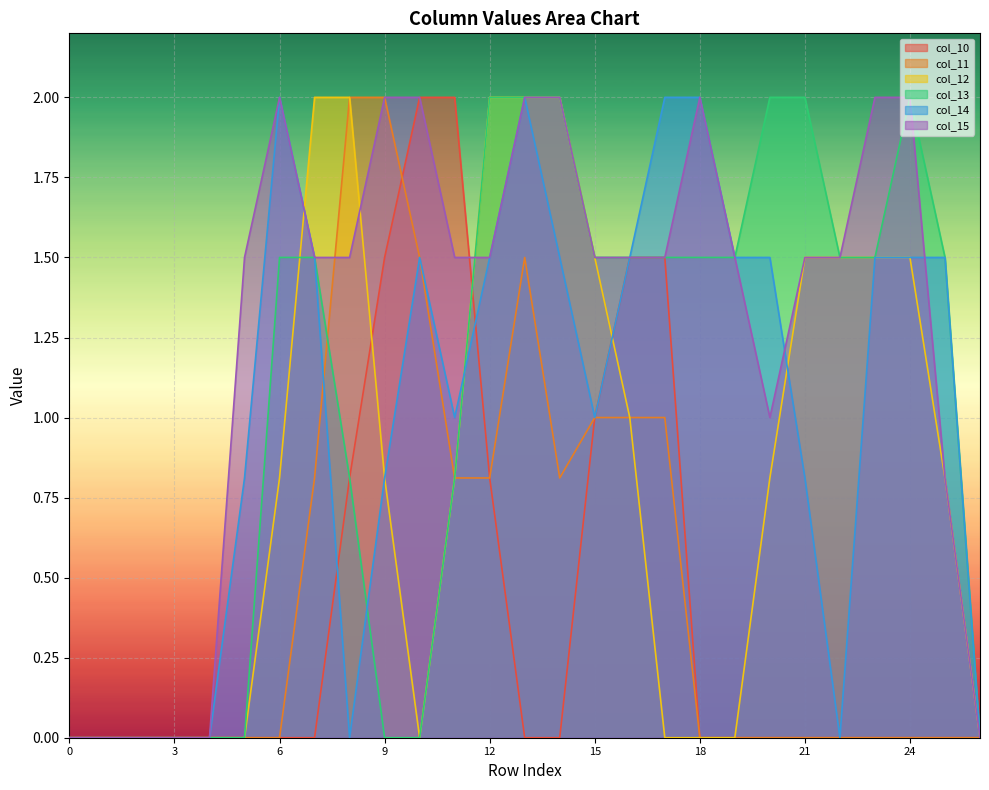

True or false: col_14 has more than 0 interior local peaks.

True